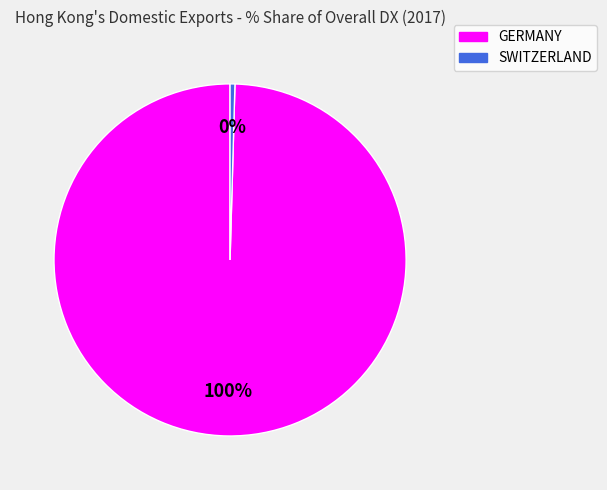

Is GERMANY the majority of the pie?

Yes